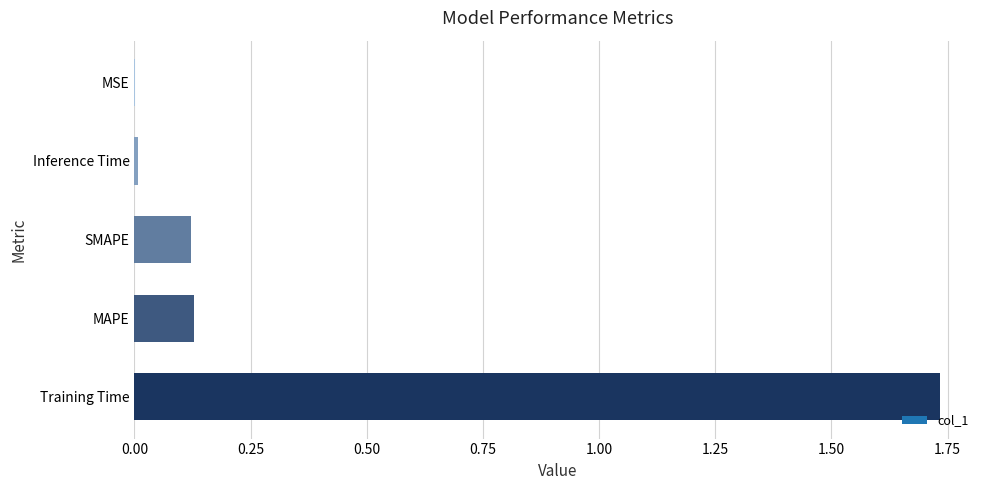

Between Inference Time and SMAPE, which is larger?

SMAPE